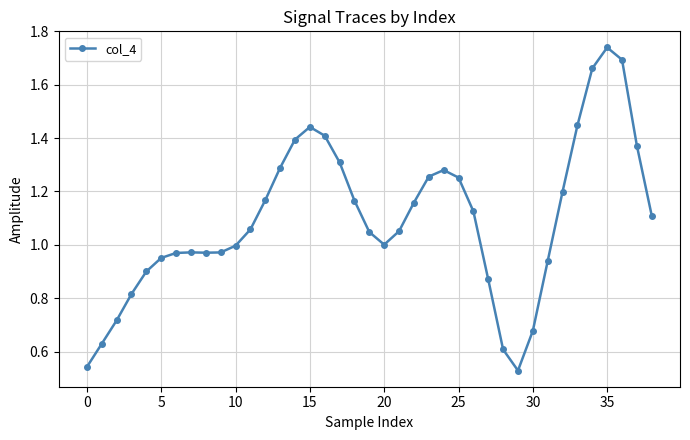

What is the sum of all values?

42.7